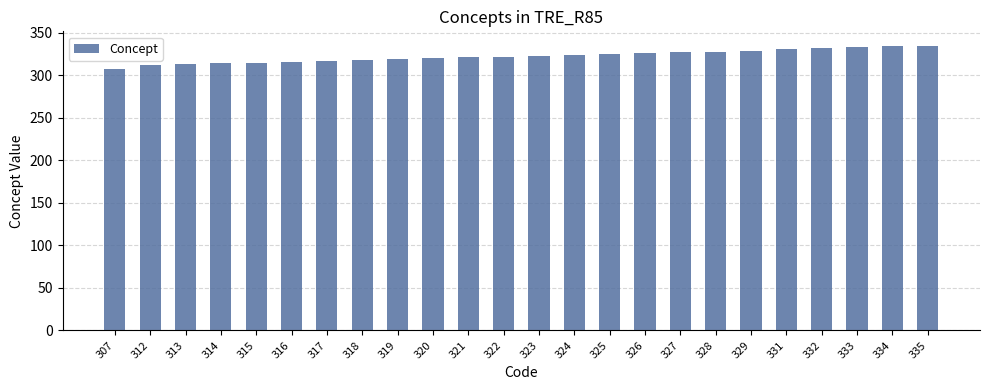

How many values are below 323?

12